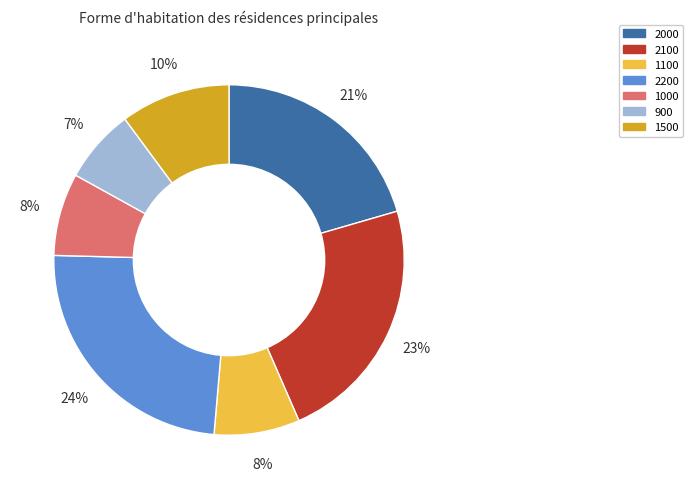

Is 2000 the majority of the pie?

No